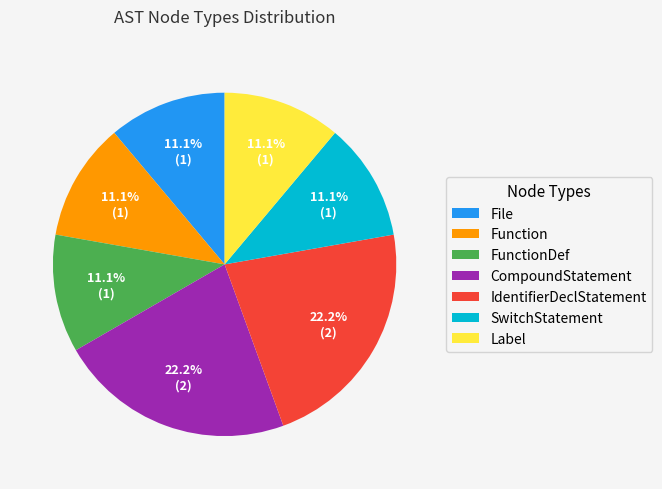

To the nearest percent, what percentage of the pie is Function?

11%